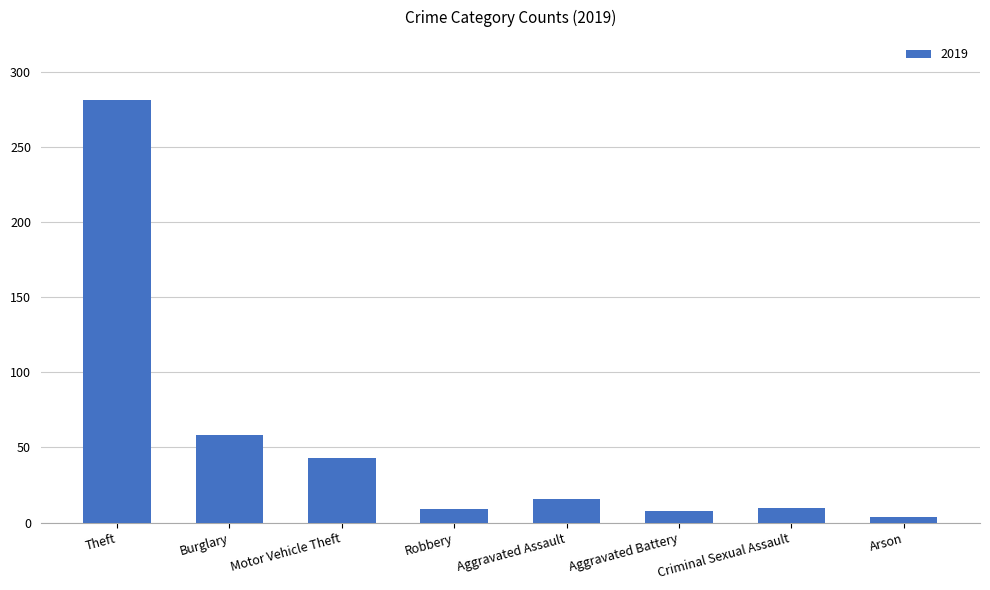

What position from the right is Criminal Sexual Assault?

2